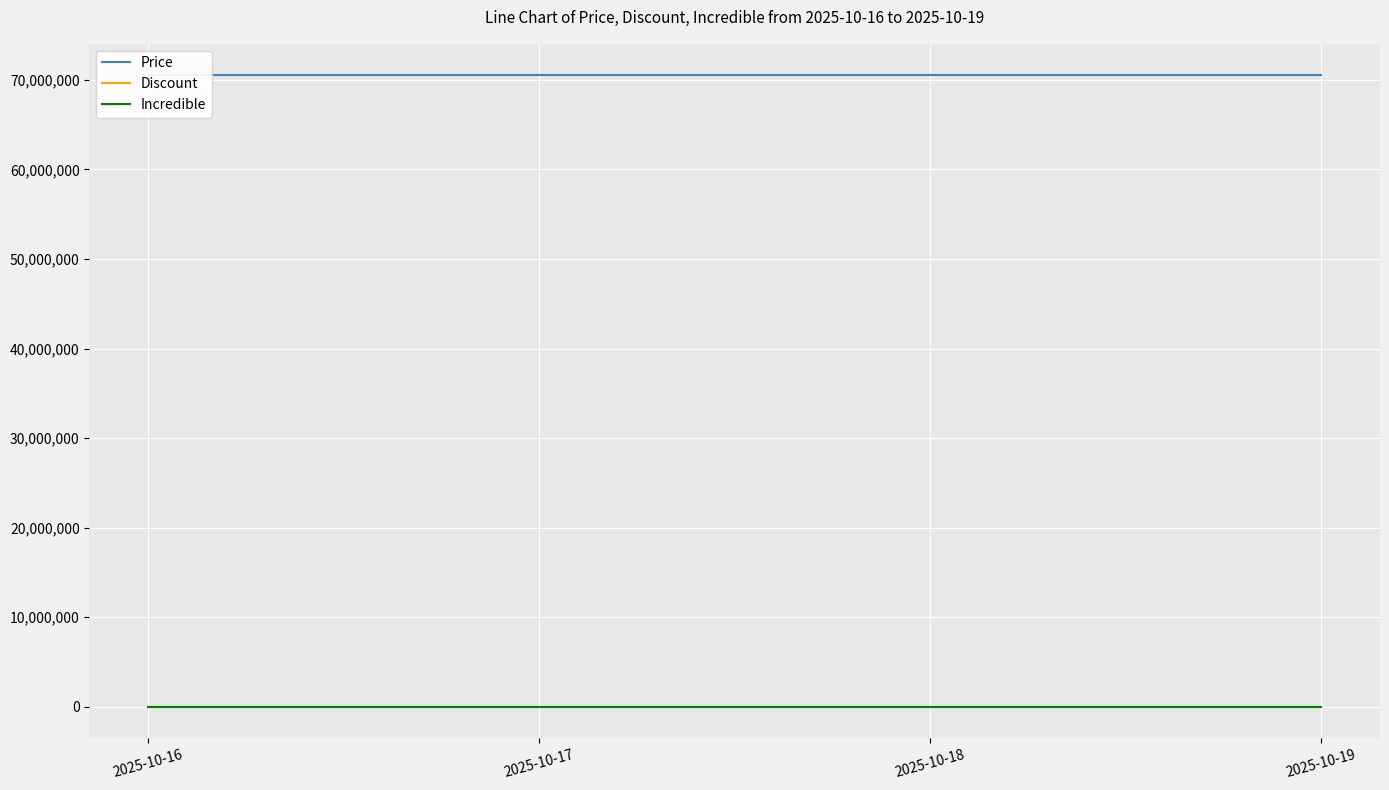

True or false: Incredible and Discount intersect in this chart.

False